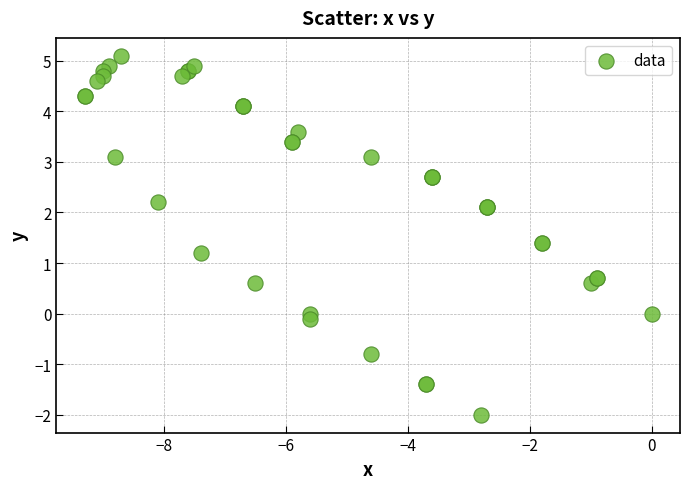

What Y value in the scatter plot is closest to 1?

1.2